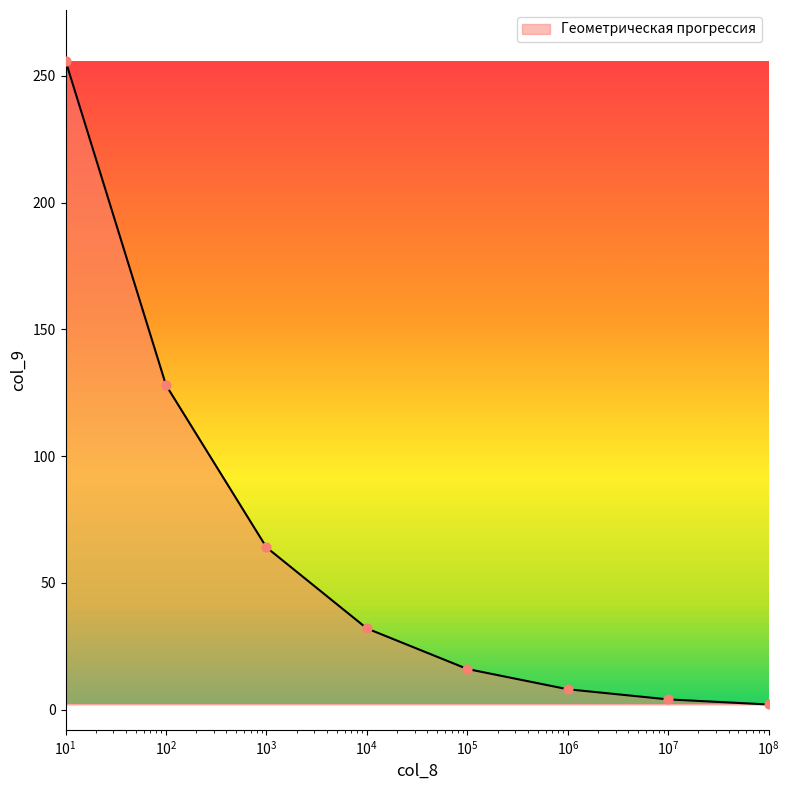

True or false: the data has more than 2 interior local peaks.

False